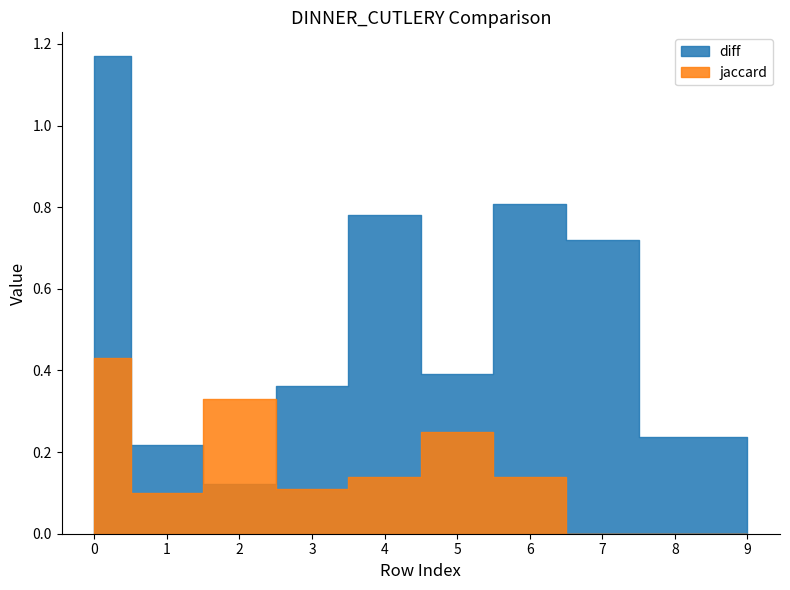

What is the difference between the maximum and minimum values in the diff series?

1.0